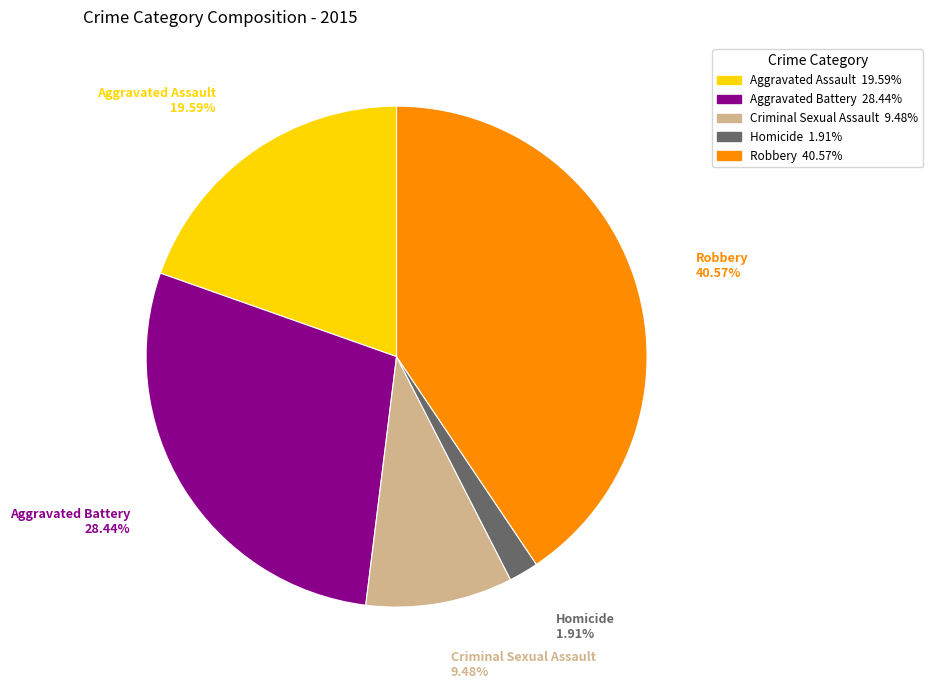

What is the total percentage of Criminal Sexual Assault and Robbery?

50.1%